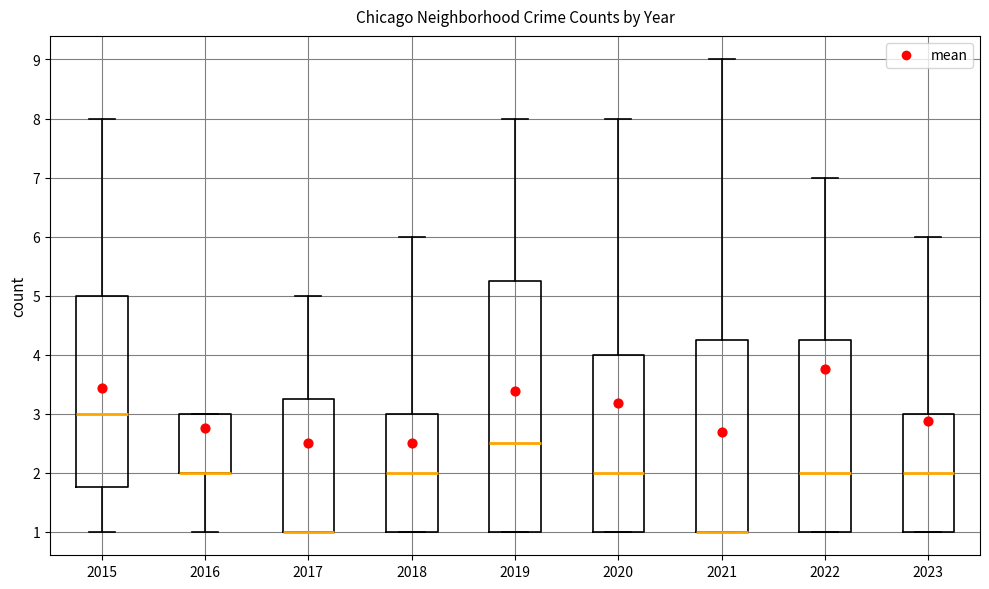

Where does the median line of the box at x = 2019 sit on the y-axis? The values are not printed on the chart, so give them approximately, as read against the axis.

2.5